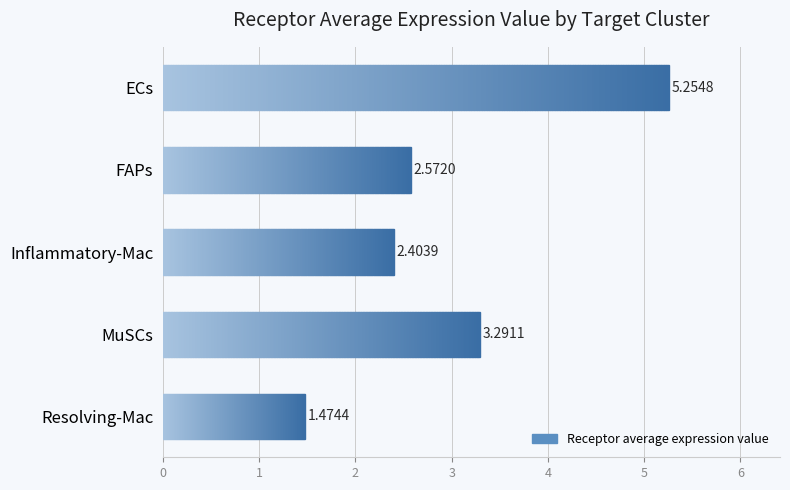

How many bars are there in total?

5